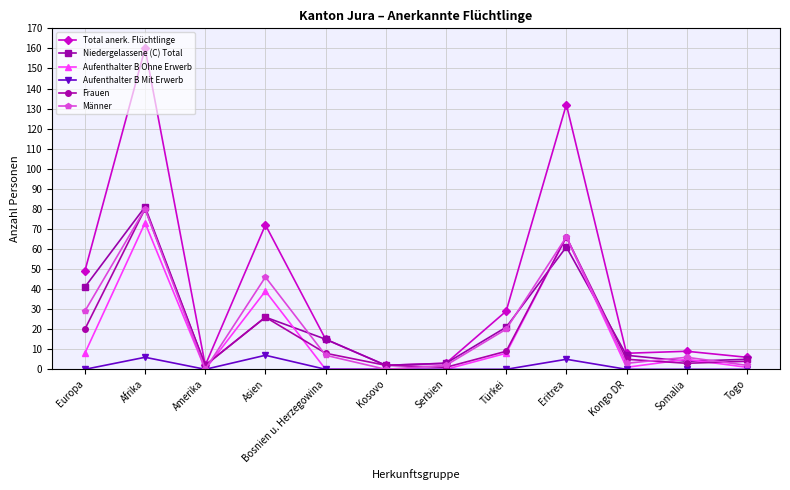

What is the sum of the Frauen values at Asien and Somalia?

29